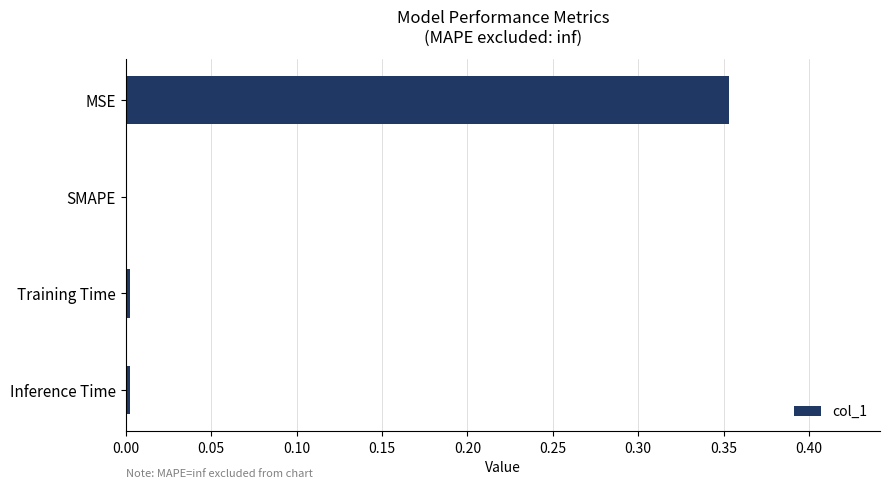

The value at SMAPE is 0.0. True or false?

True